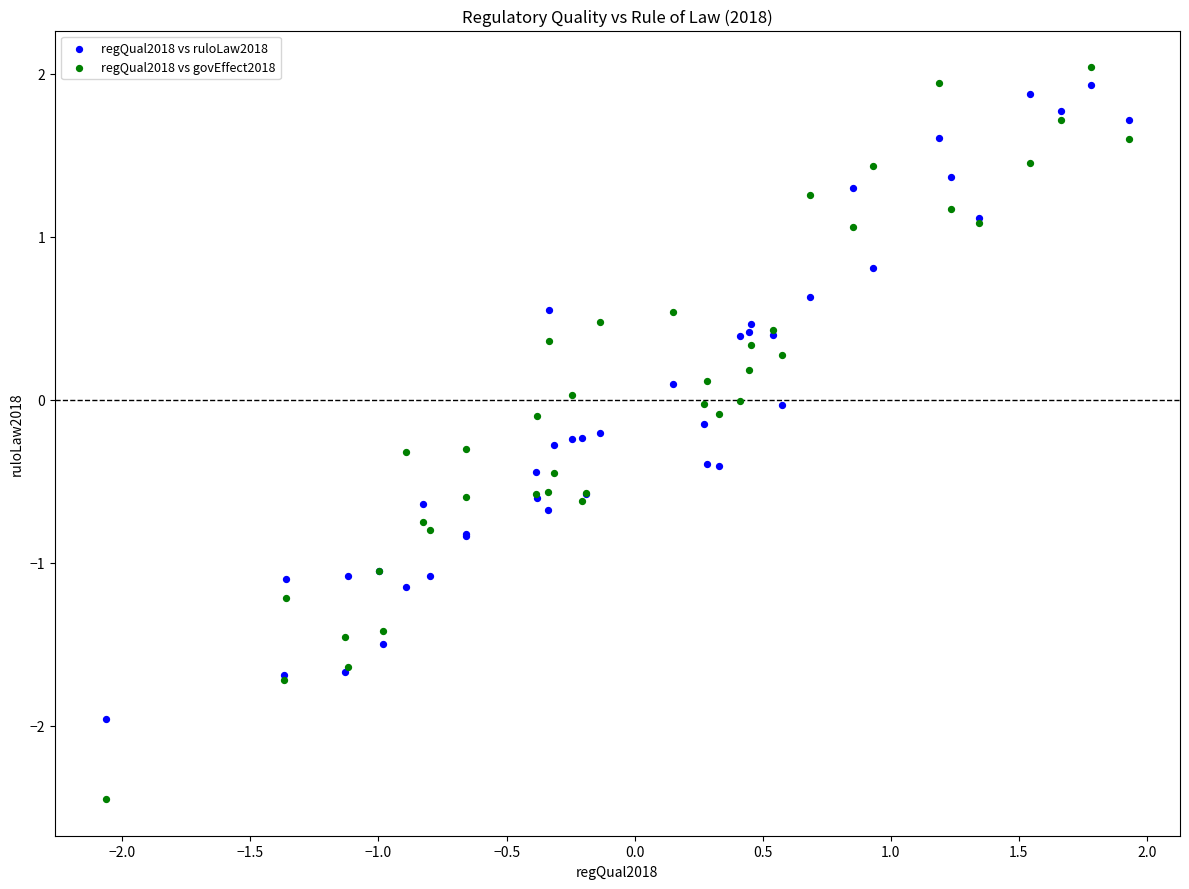

Which series has the widest spread of Y values?

regQual2018 vs govEffect2018